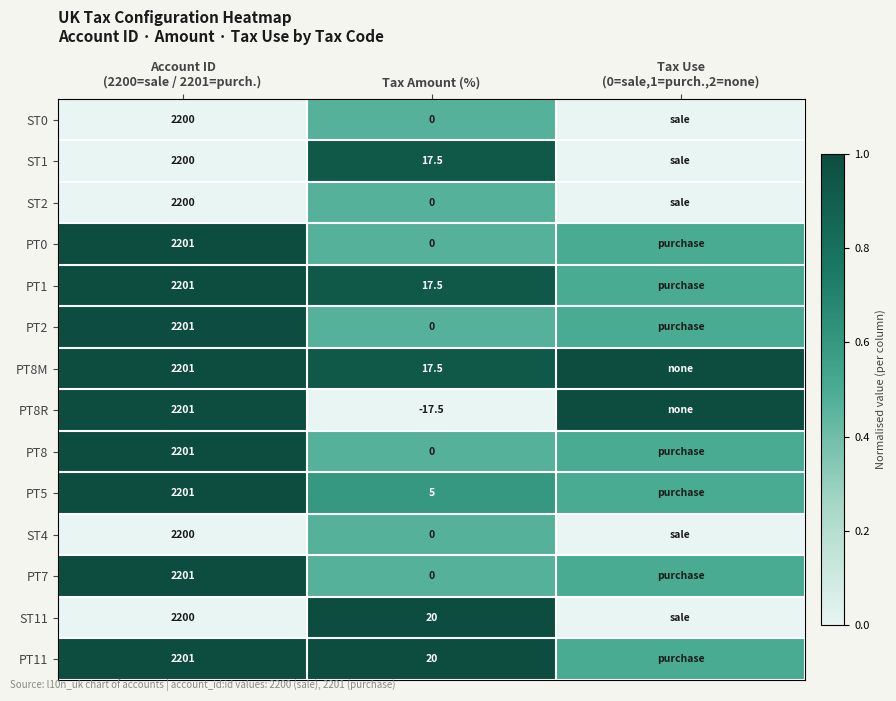

Is the value of PT8 at Tax Amount (%) greater than the value of ST11 at Tax Amount (%)?

No